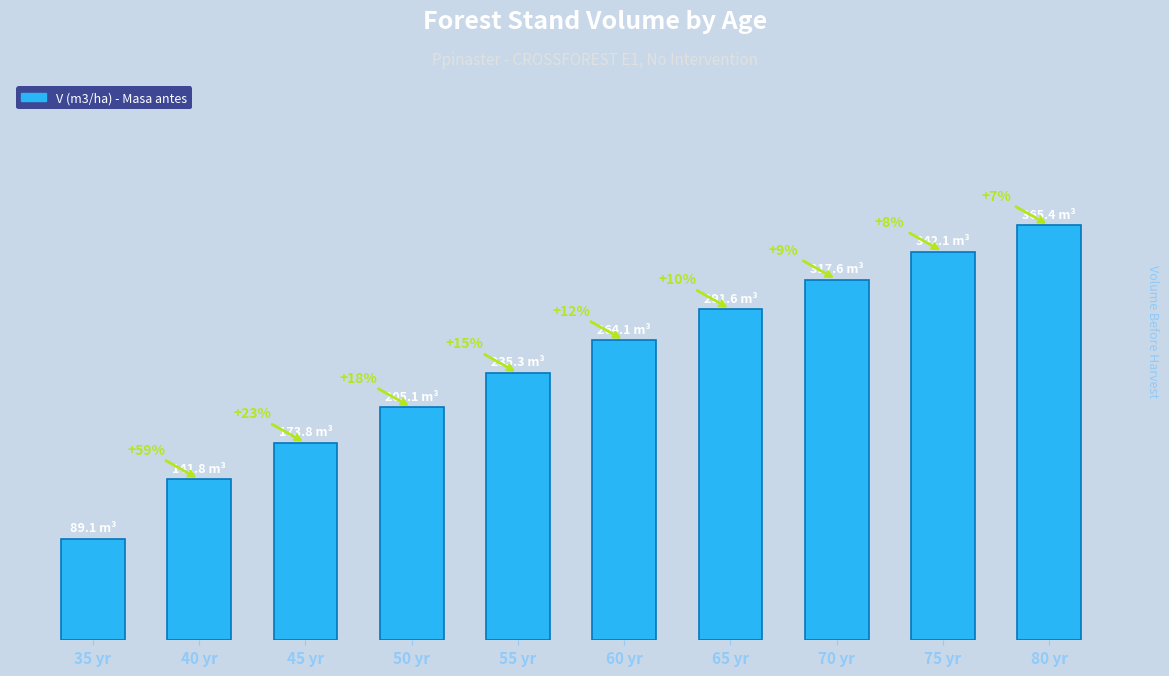

Are the bars horizontal?

No